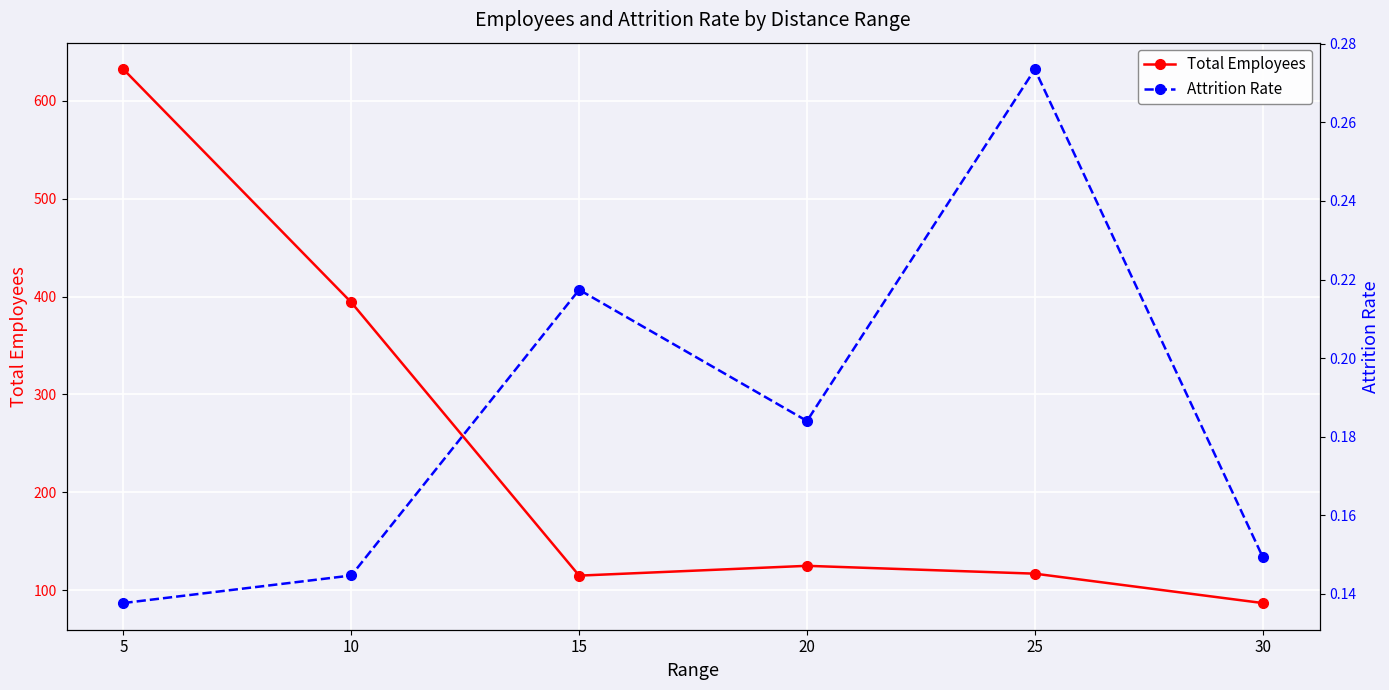

Is the value of Total Employees at 10 greater than the value of Attrition Rate at 20?

Yes